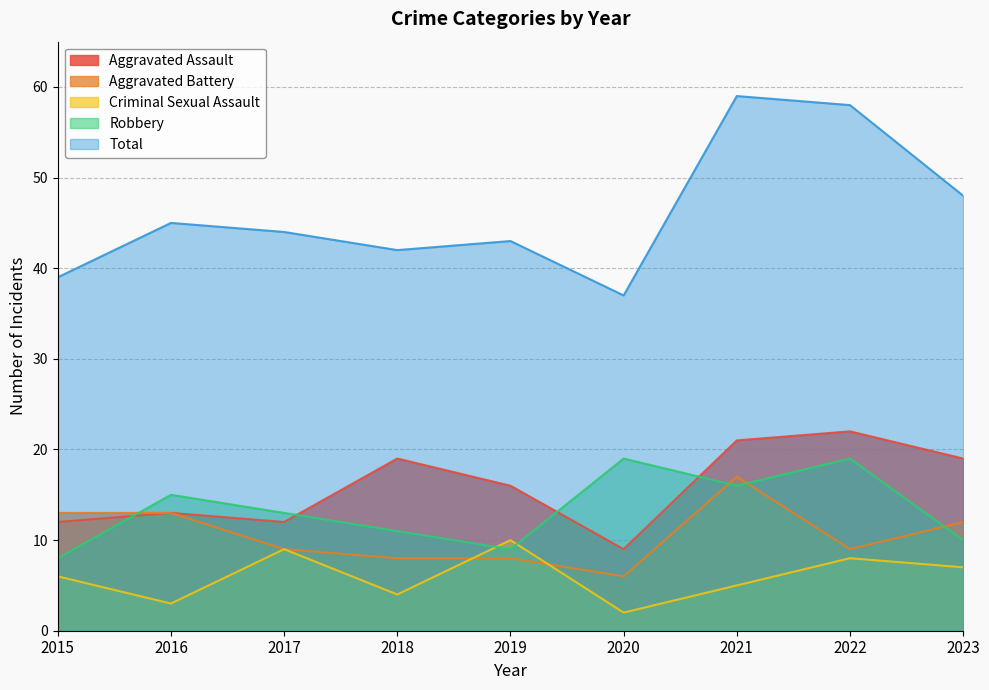

In Aggravated Battery, how many points are lower than both neighbors (excluding endpoints)?

2